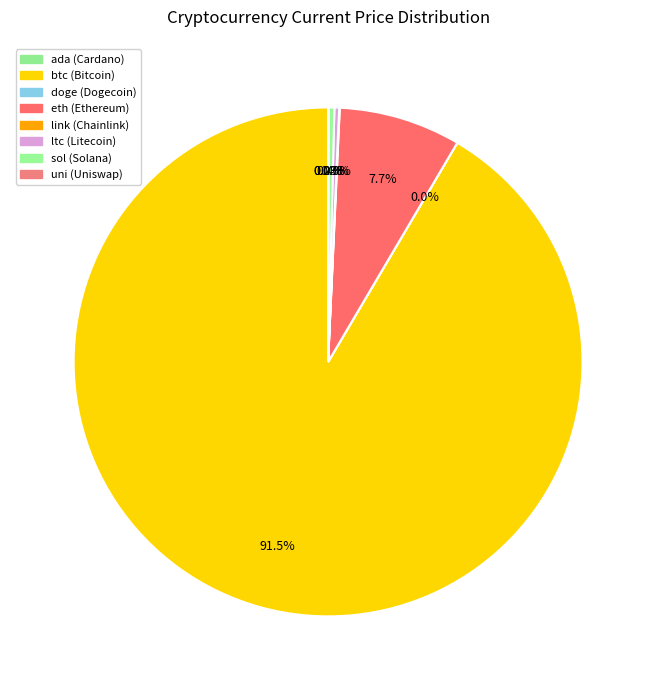

How many slices are in this pie chart?

8